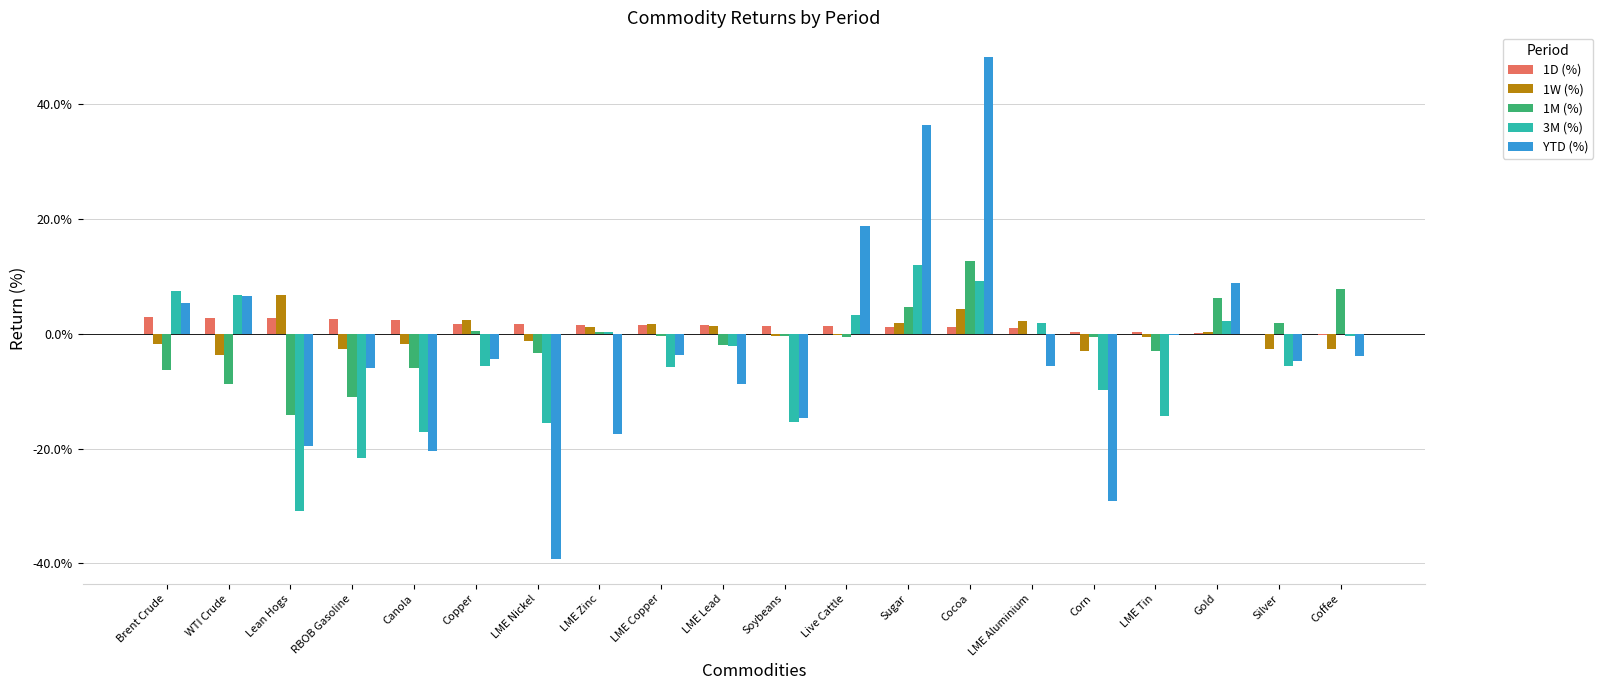

Where does the 1D (%) series first go above 0?

Brent Crude